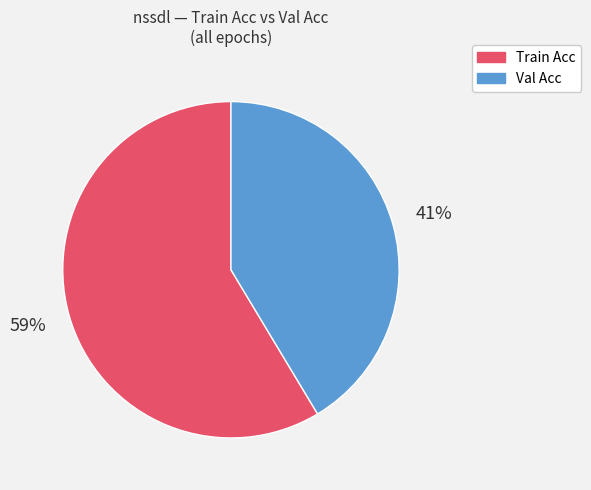

True or false: Train Acc accounts for 59% of the total.

True